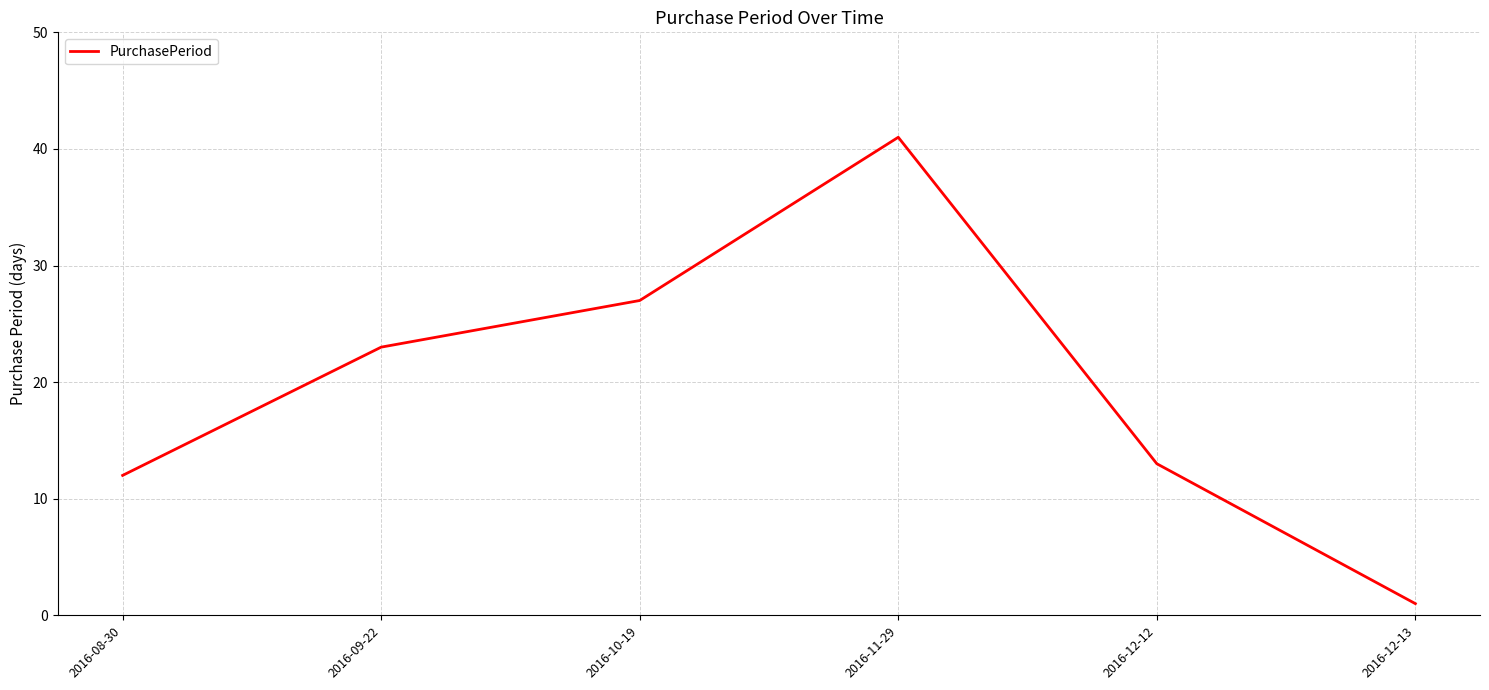

True or false: the data shows 56 at 2016-11-29.

False